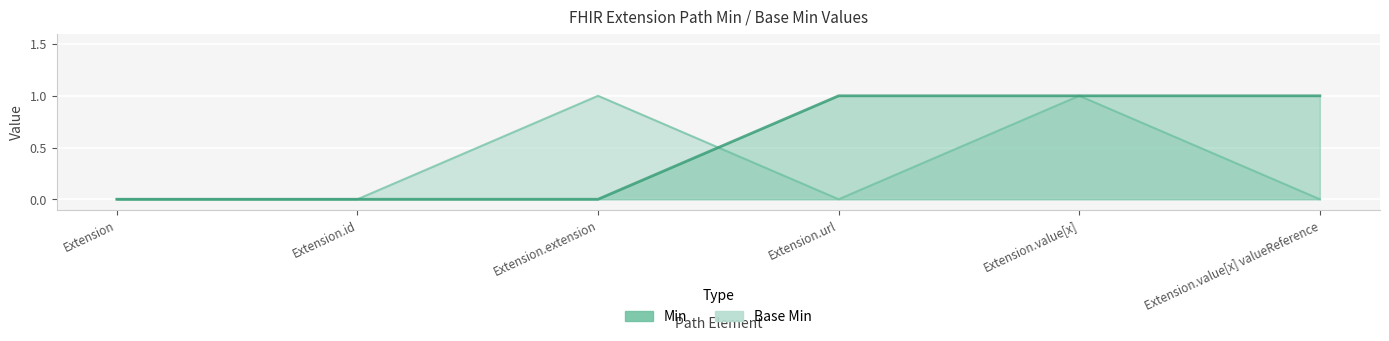

List the series in order of their overall mean, lowest first.

Base Min, Min